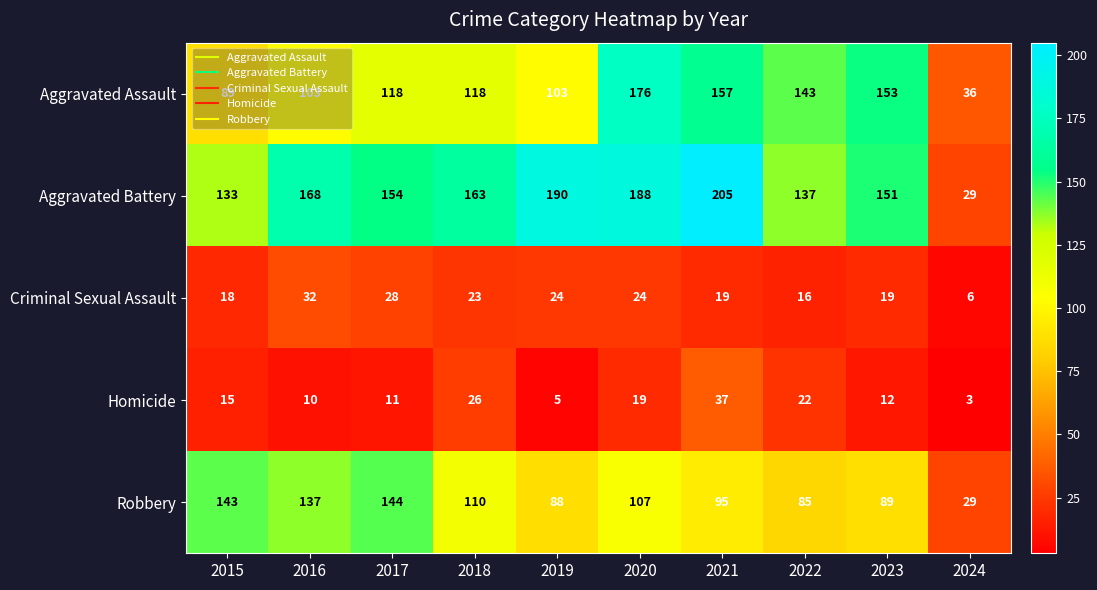

At which category is the sum across all series the highest?

2020